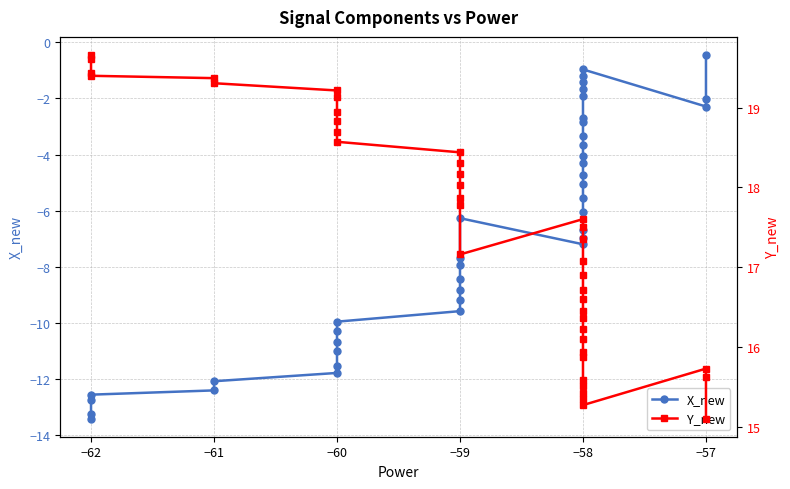

The Y_new series shows 25.6 at −58. True or false?

False